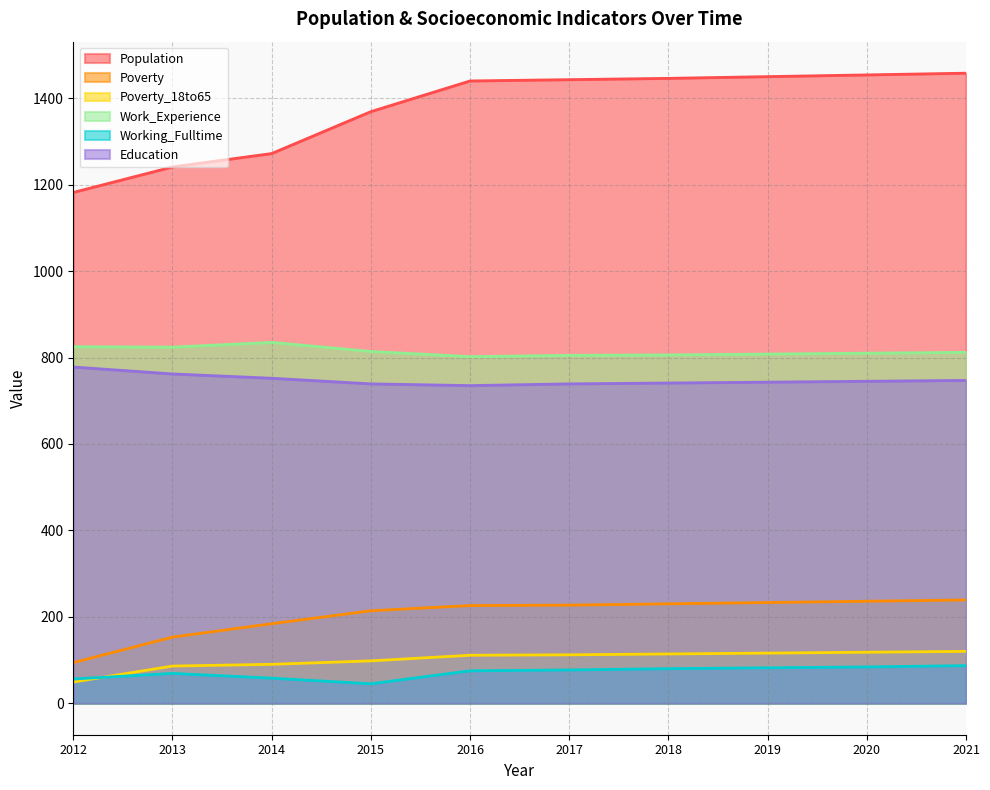

Count the number of data series in this chart.

6